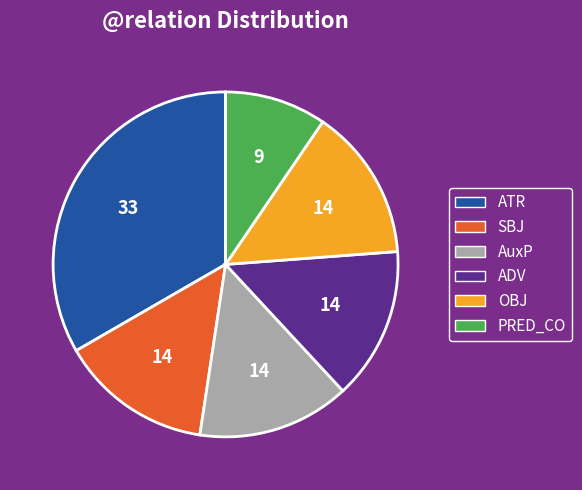

Does any single category account for the majority?

No